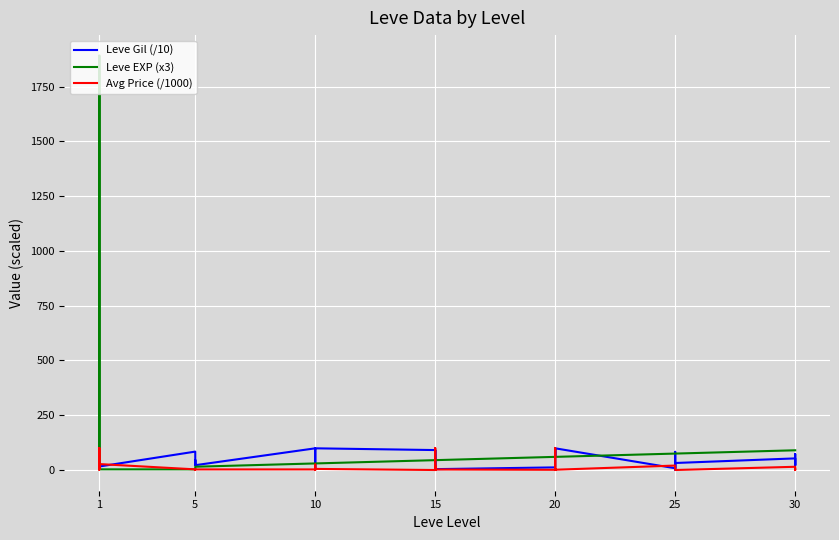

How many values in Avg Price (/1000) are above zero?

30